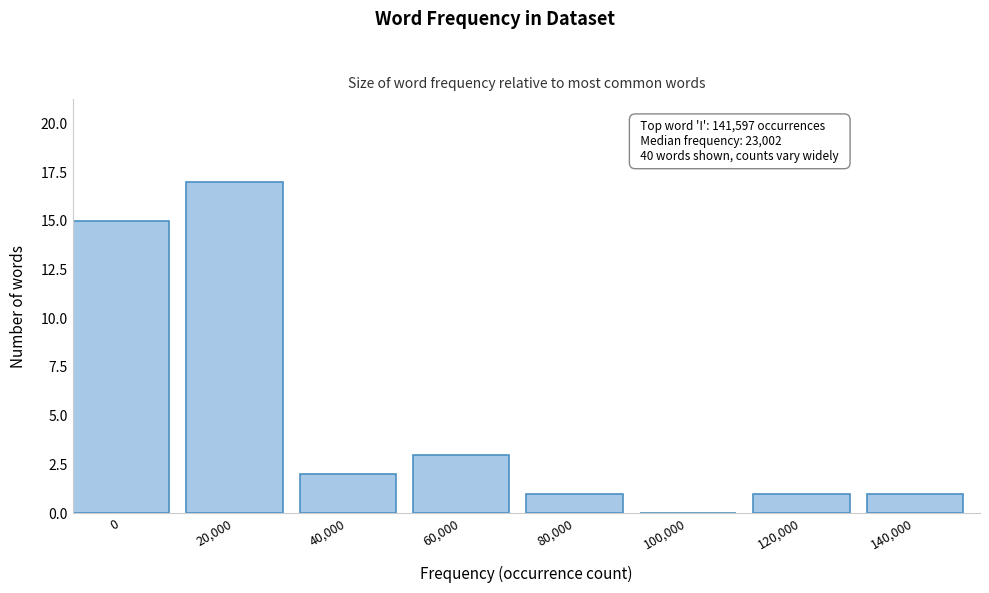

Reading left to right, transcribe all the data shown in this chart.

0=15	20,000=17	40,000=2	60,000=3	80,000=1	100,000=0	120,000=1	140,000=1